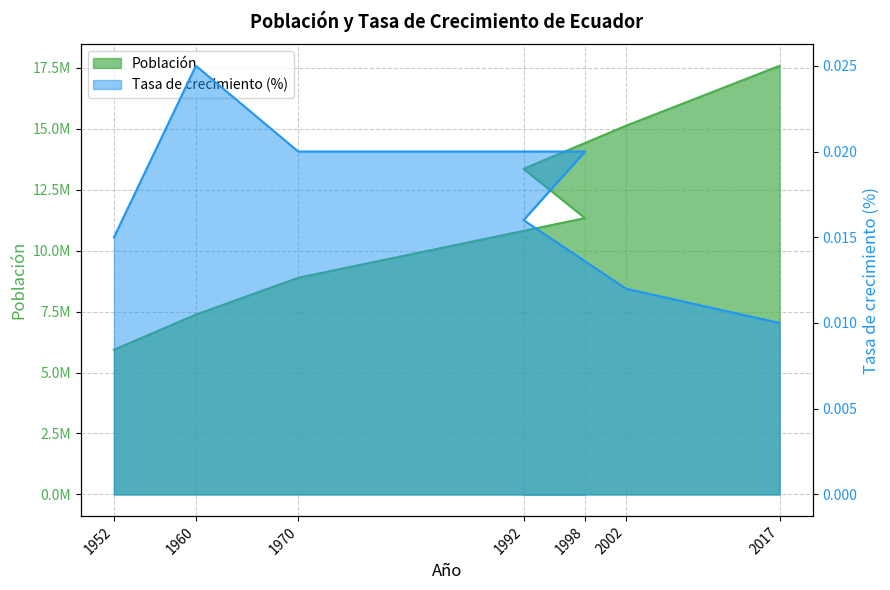

True or false: Tasa de crecimiento (%) and Población intersect in this chart.

False